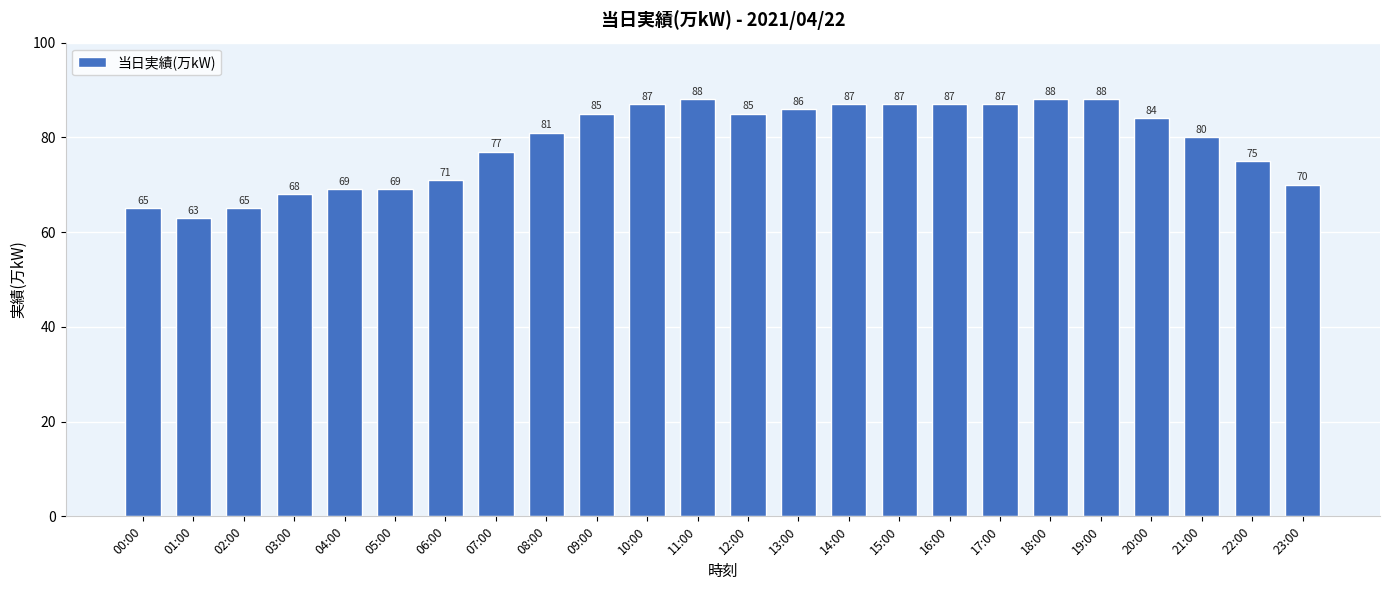

The value at 20:00 is 84. True or false?

True